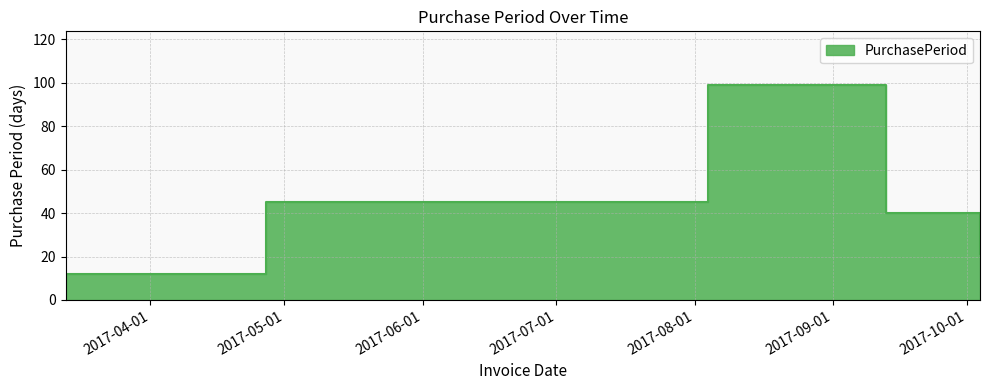

List the labels in order of value, smallest first.

2017-03-13, 2017-10-04, 2017-09-13, 2017-04-27, 2017-08-04